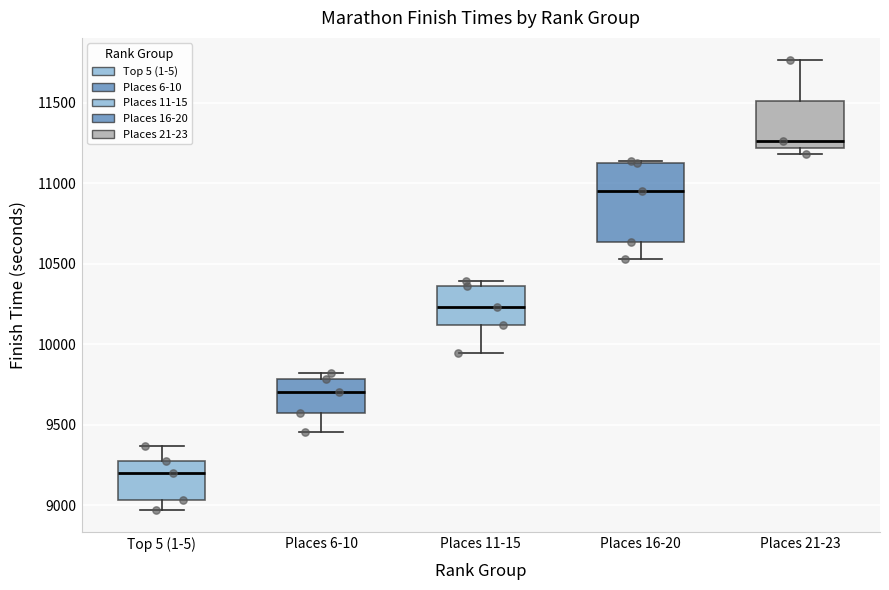

Which box's median line is the lowest?

Top 5 (1-5)